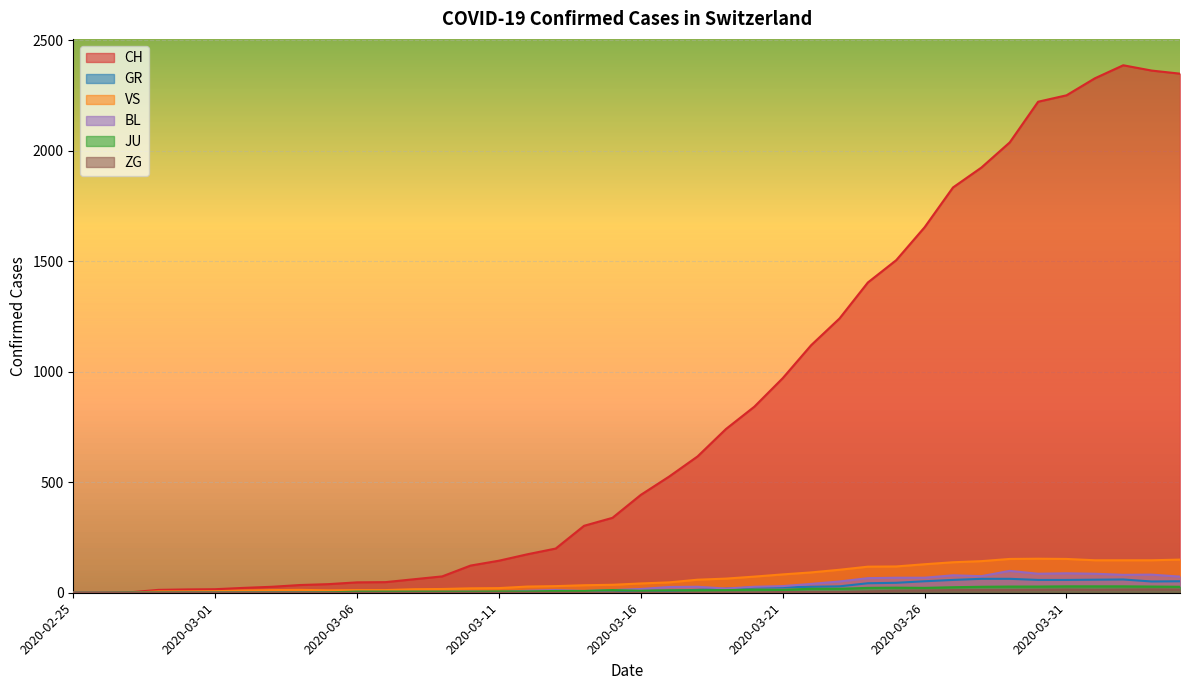

What is the average value of the VS series?

64